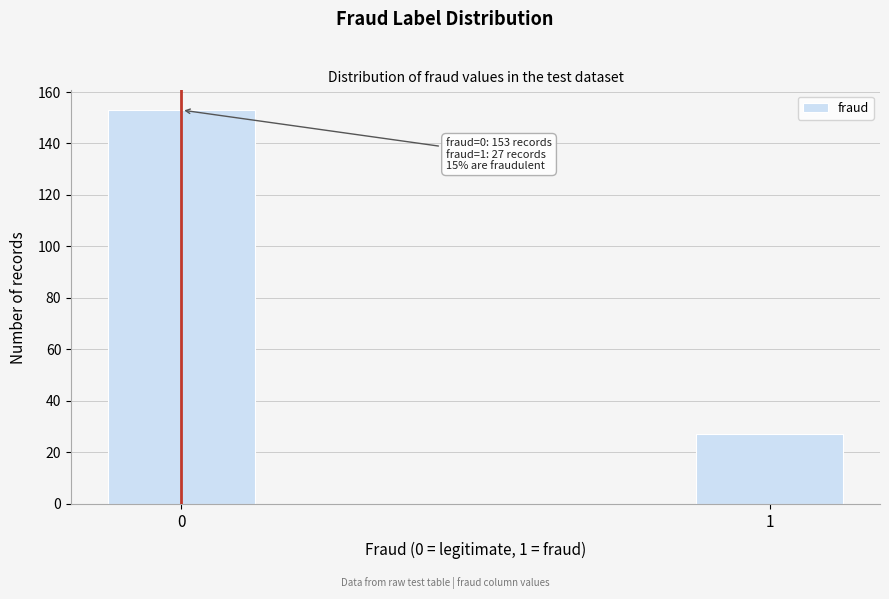

Reading left to right, transcribe all the data shown in this chart.

0=153	1=27